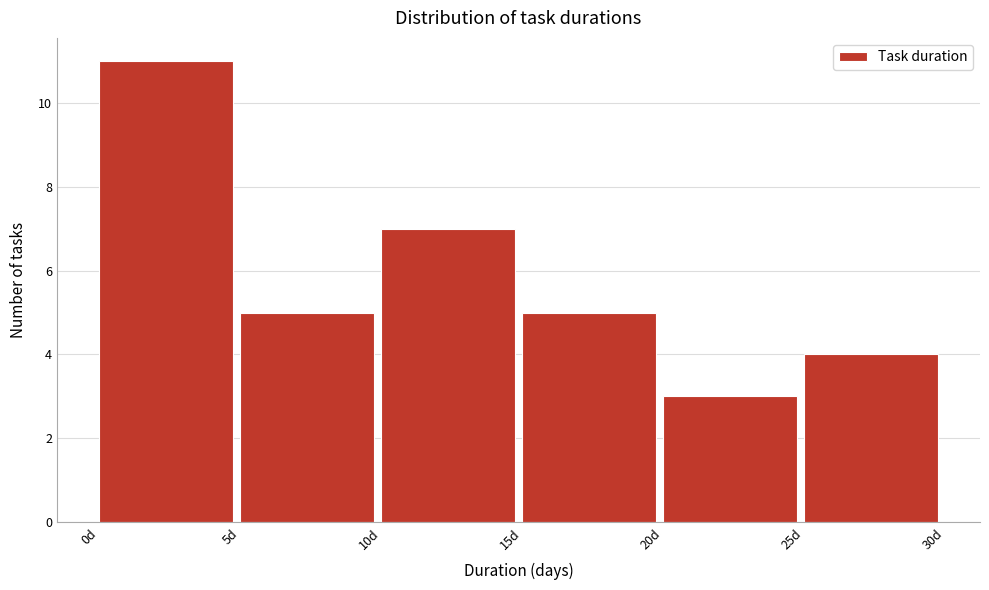

Reading left to right, list every bar in this chart as the range it spans on the x-axis followed by its height. The values are not printed on the chart, so give them approximately, as read against the axis.

0 to 5: 11
5 to 10: 5
10 to 15: 7
15 to 20: 5
20 to 25: 3
25 to 30: 4